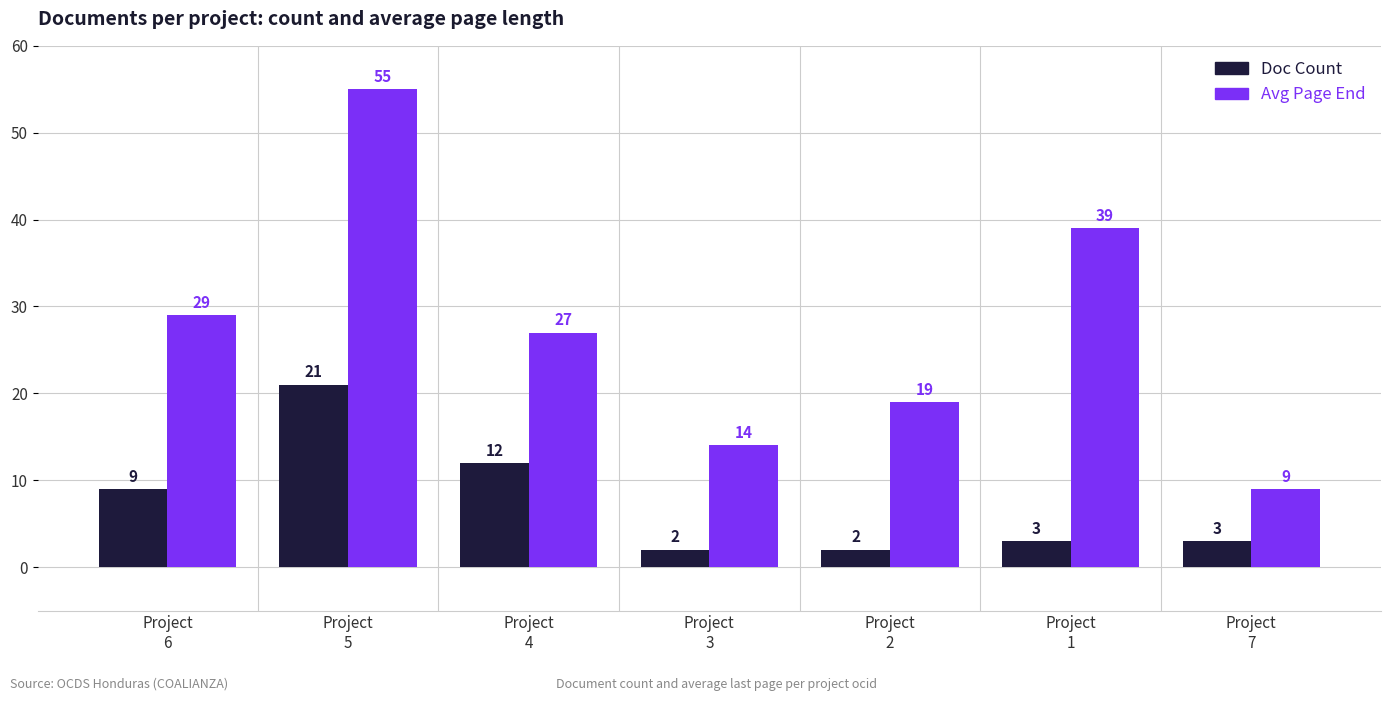

What is the difference between the Doc Count values at Project
6 and Project
3?

7